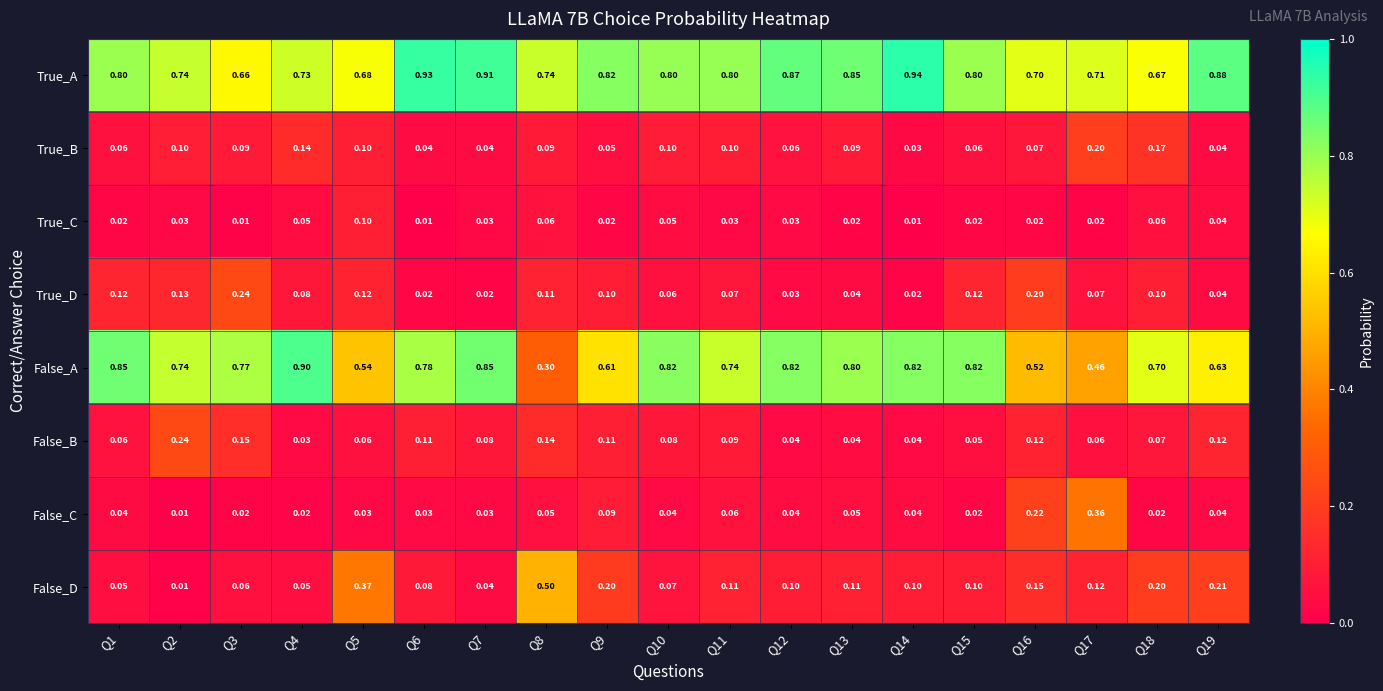

Which series has the largest range (max minus min)?

False_A